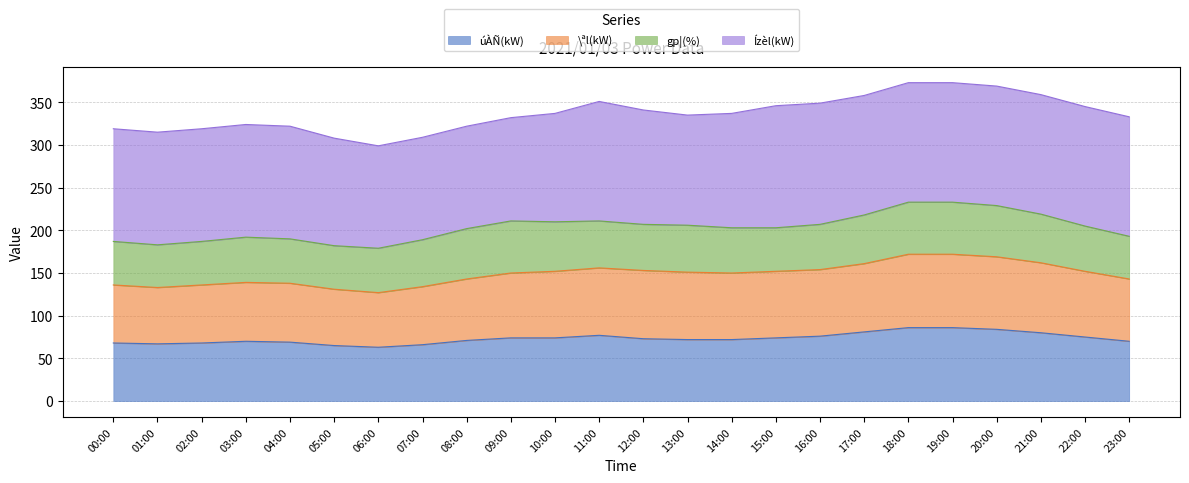

What is the label of the 18th point from the left?

17:00